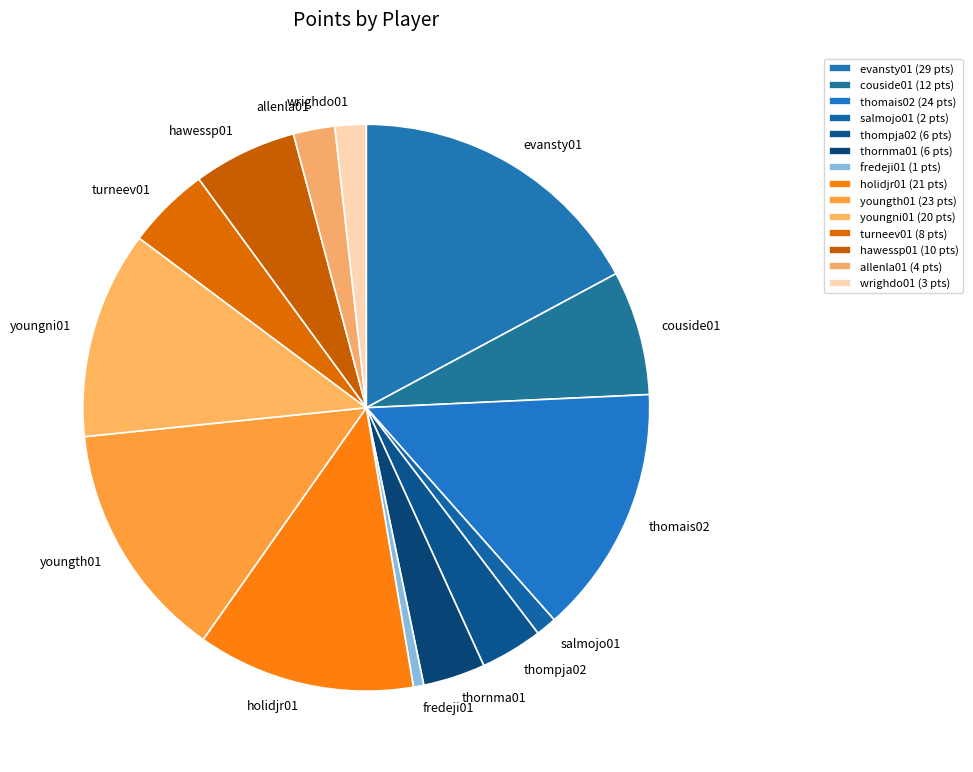

Combined, do holidjr01 and thompja02 account for over 50%?

No